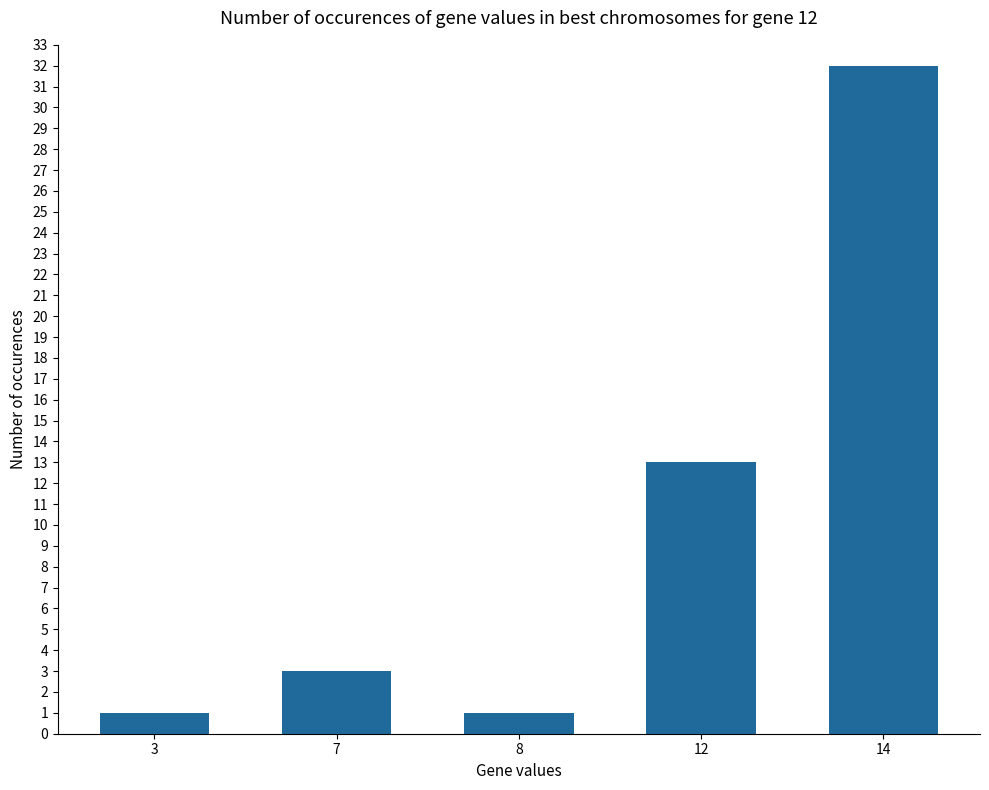

What is the approximate value at 12, to the nearest 5?

15